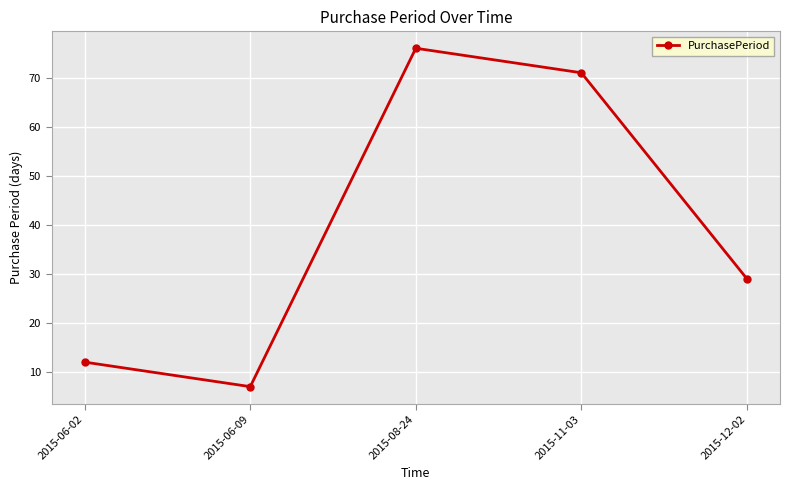

What is the ratio of the value at 2015-08-24 to the value at 2015-06-02?

6.3